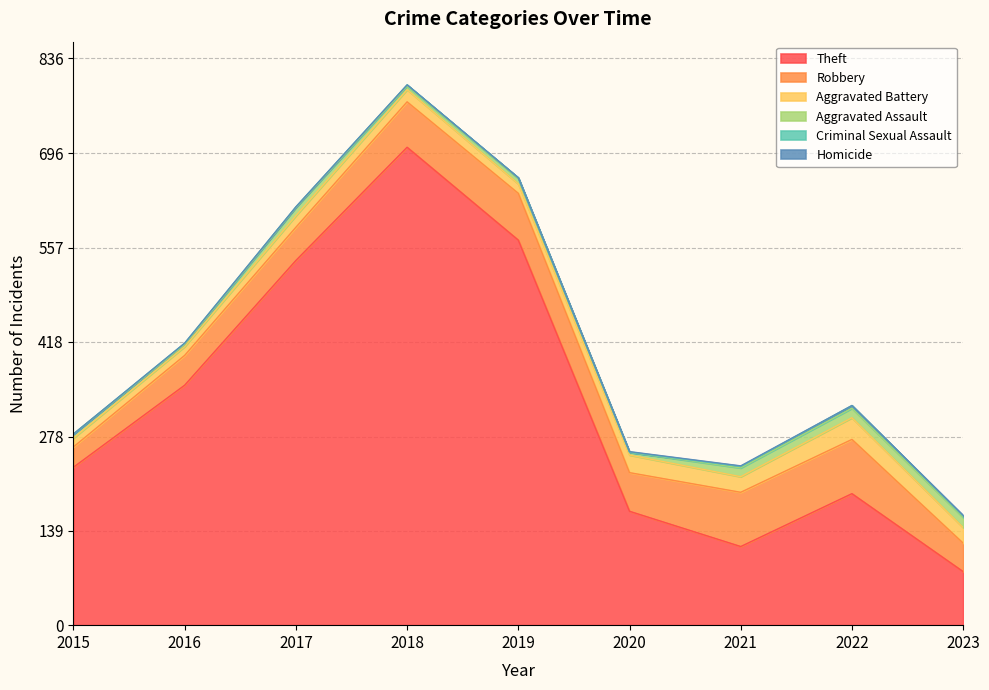

Which series has the largest total across all categories?

Theft